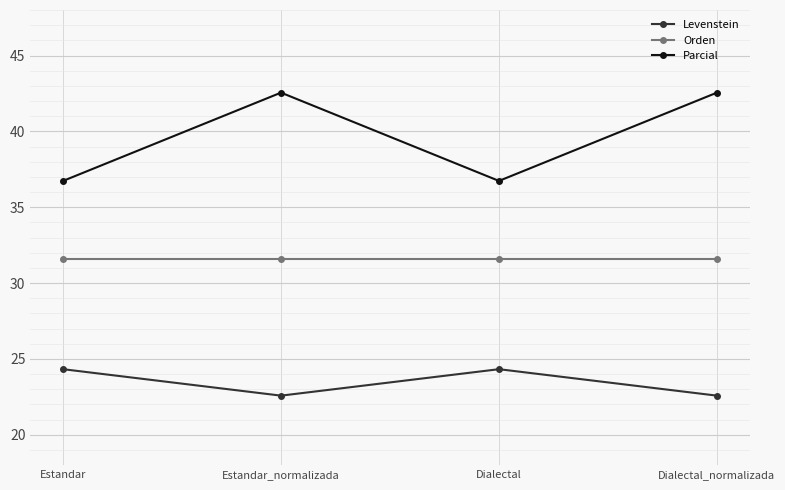

Where does the Levenstein series first go above 24?

Estandar